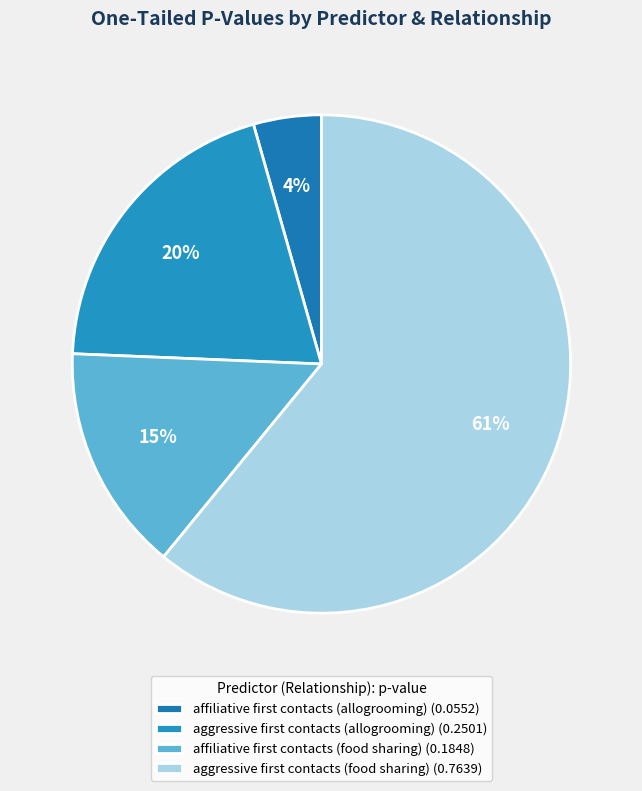

Which slice is the smallest?

affiliative first contacts
(allogrooming)